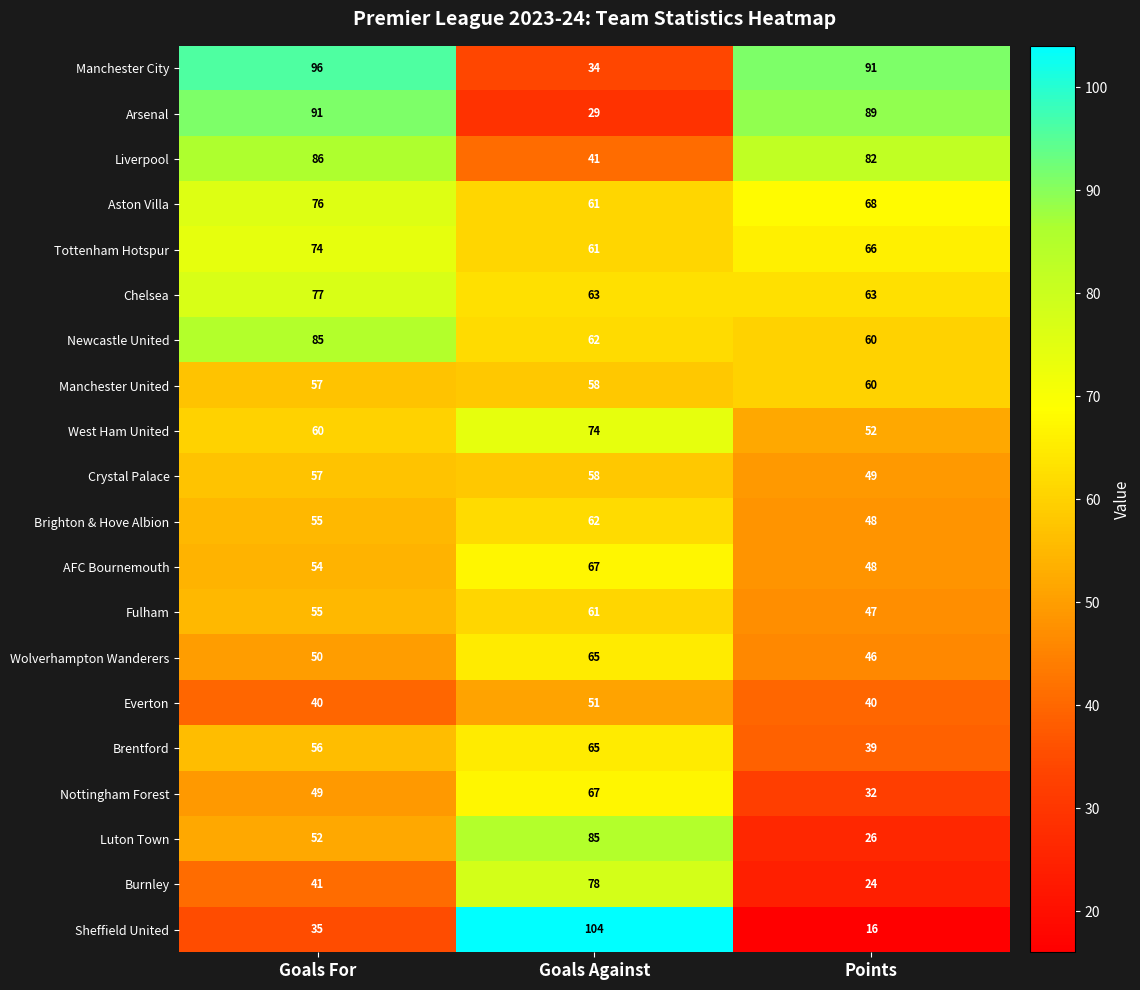

What is the difference between the maximum and minimum values in the Arsenal series?

62